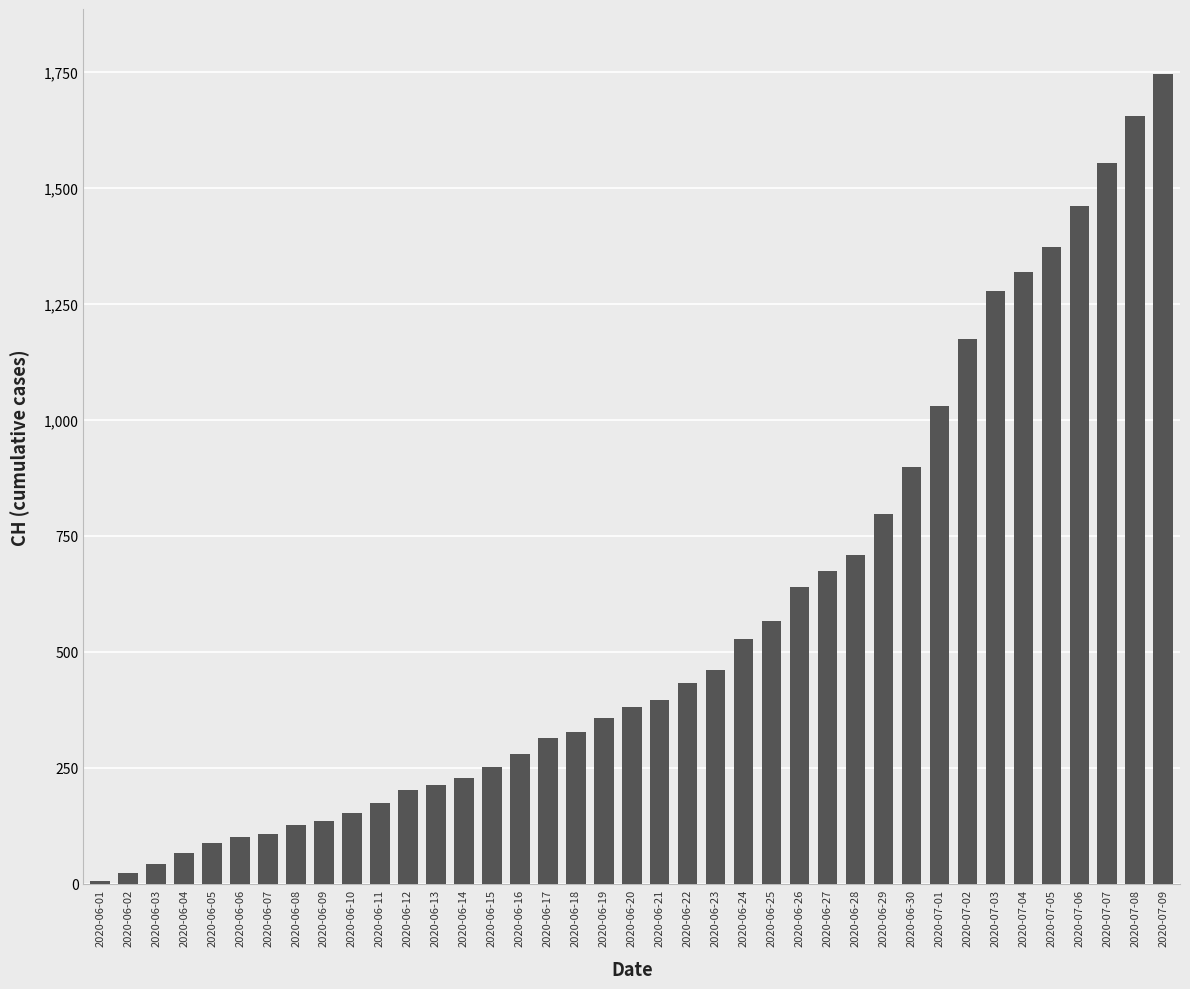

What position from the left is 2020-06-30?

30